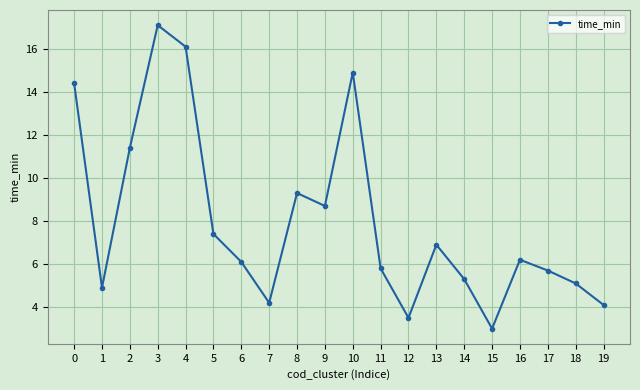

How many points are higher than both their immediate neighbors (excluding endpoints)?

5